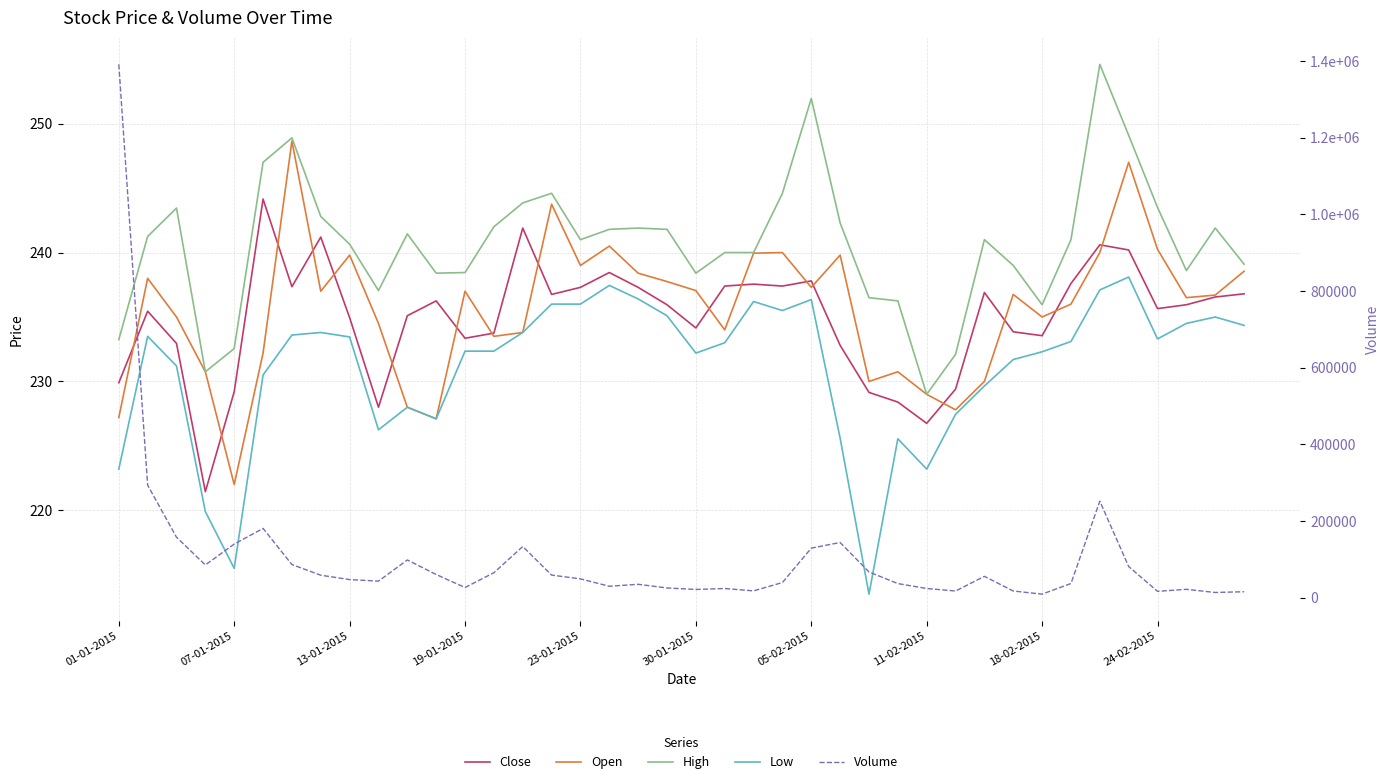

The Volume series shows 23736.9 at 38. True or false?

False